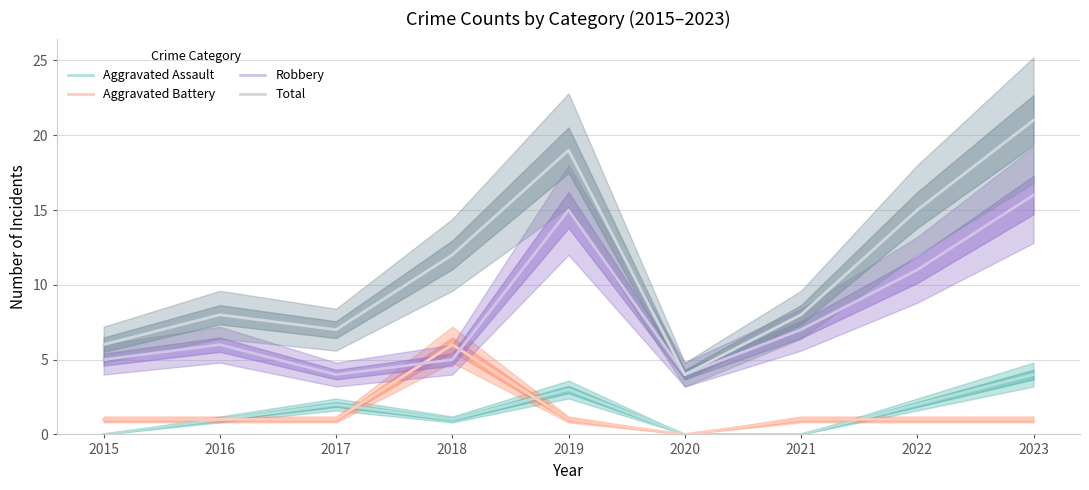

Reading left to right, transcribe all the data shown in this chart.

Aggravated Assault: 2015=0	2016=1	2017=2	2018=1	2019=3	2020=0	2021=0	2022=2	2023=4
Aggravated Battery: 2015=1	2016=1	2017=1	2018=6	2019=1	2020=0	2021=1	2022=1	2023=1
Robbery: 2015=5	2016=6	2017=4	2018=5	2019=15	2020=4	2021=7	2022=11	2023=16
Total: 2015=6	2016=8	2017=7	2018=12	2019=19	2020=4	2021=8	2022=15	2023=21